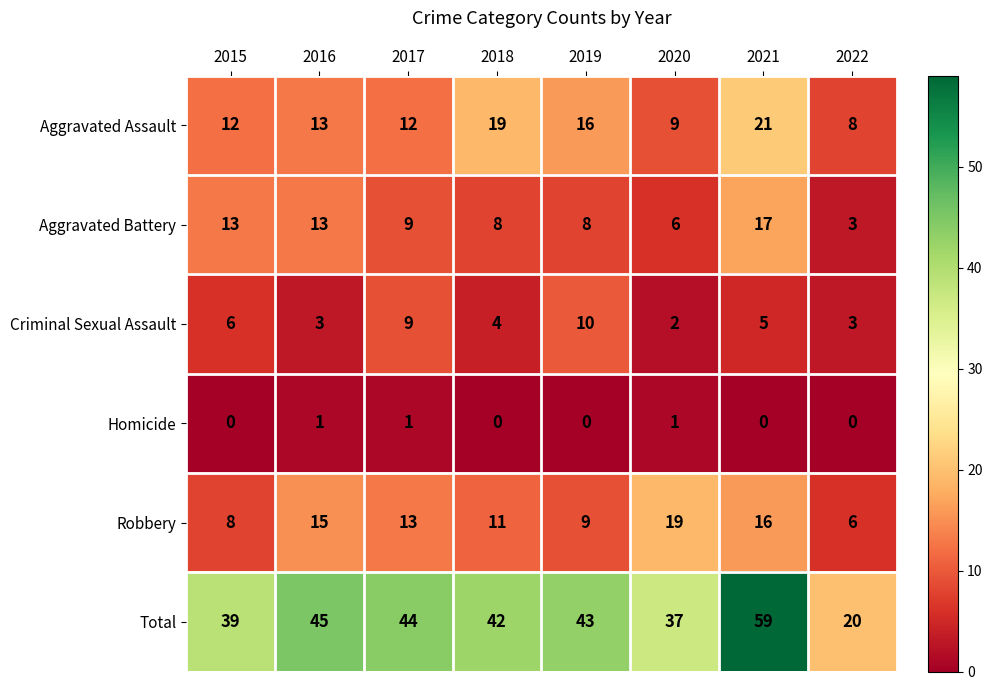

At which category is the sum across all series the highest?

2021